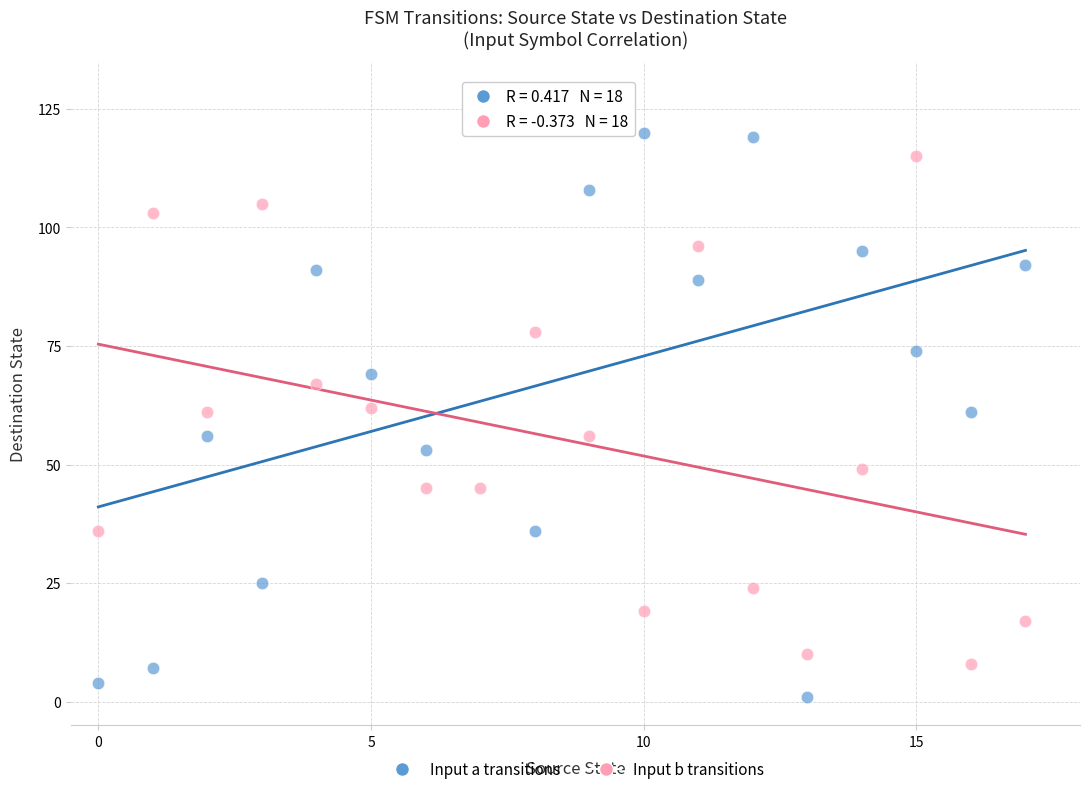

Across all data points, what is the range of Y values (max minus min)?

125